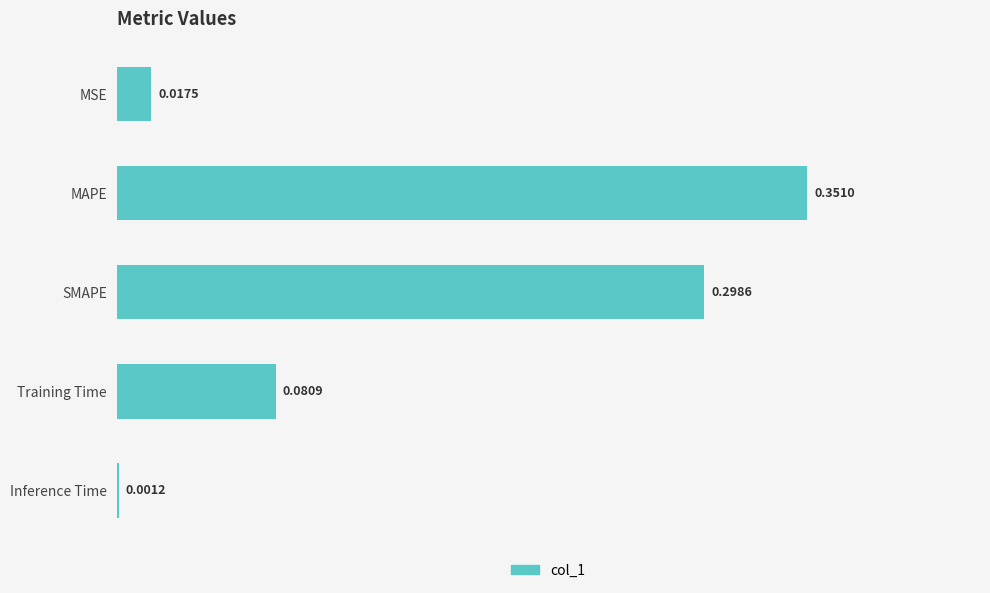

Between SMAPE and MAPE, which is larger?

MAPE